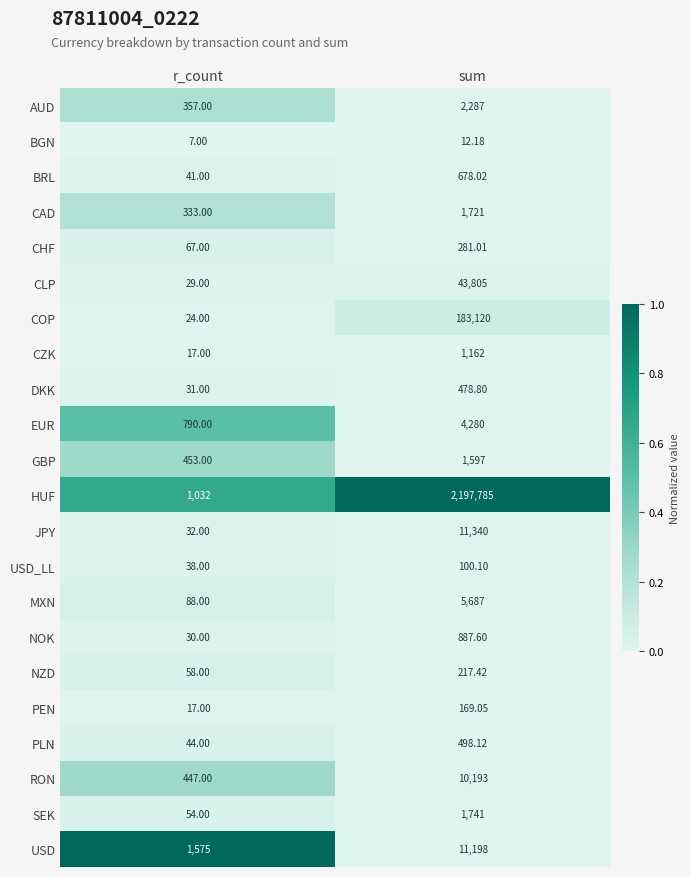

Between r_count and sum, which series saw the biggest shift?

HUF